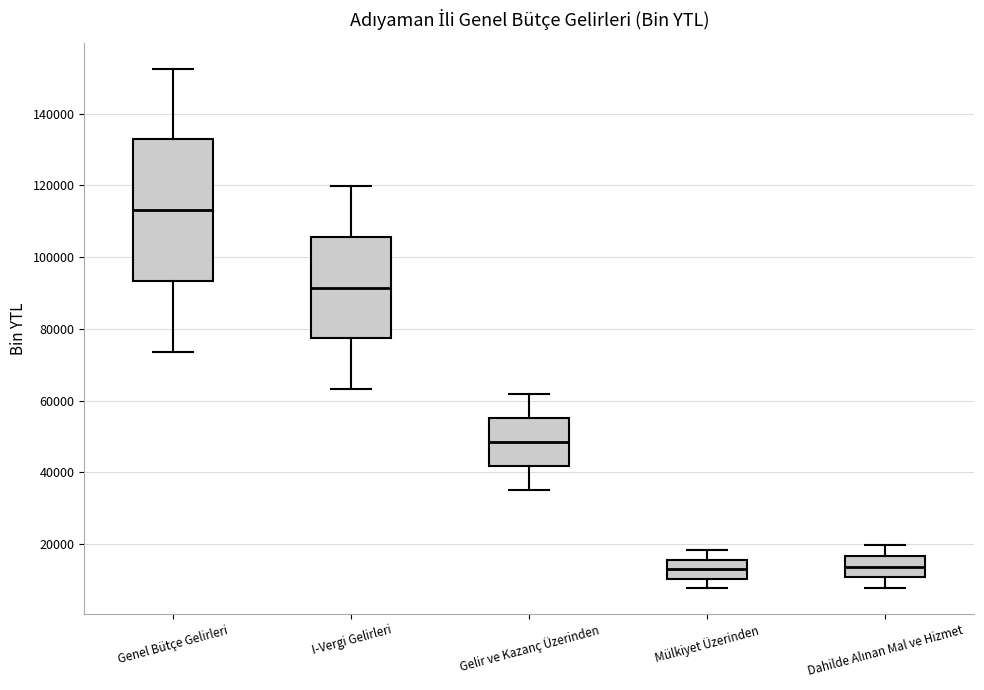

Comparing the boxes themselves (not the whiskers), which one is the tallest?

Genel Bütçe Gelirleri